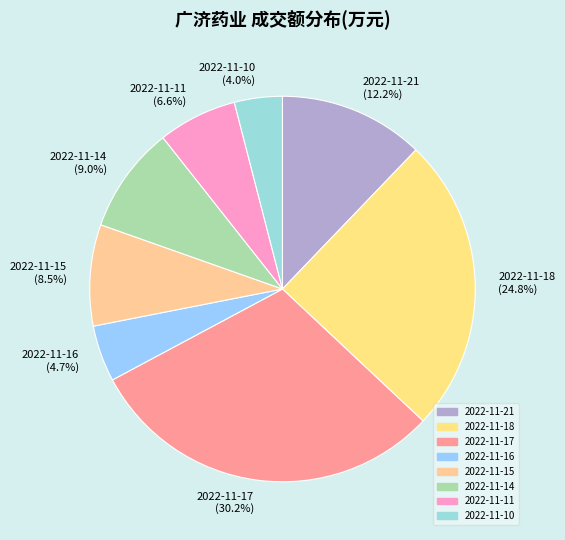

Is it true that 2022-11-18 is 25% of the pie?

True